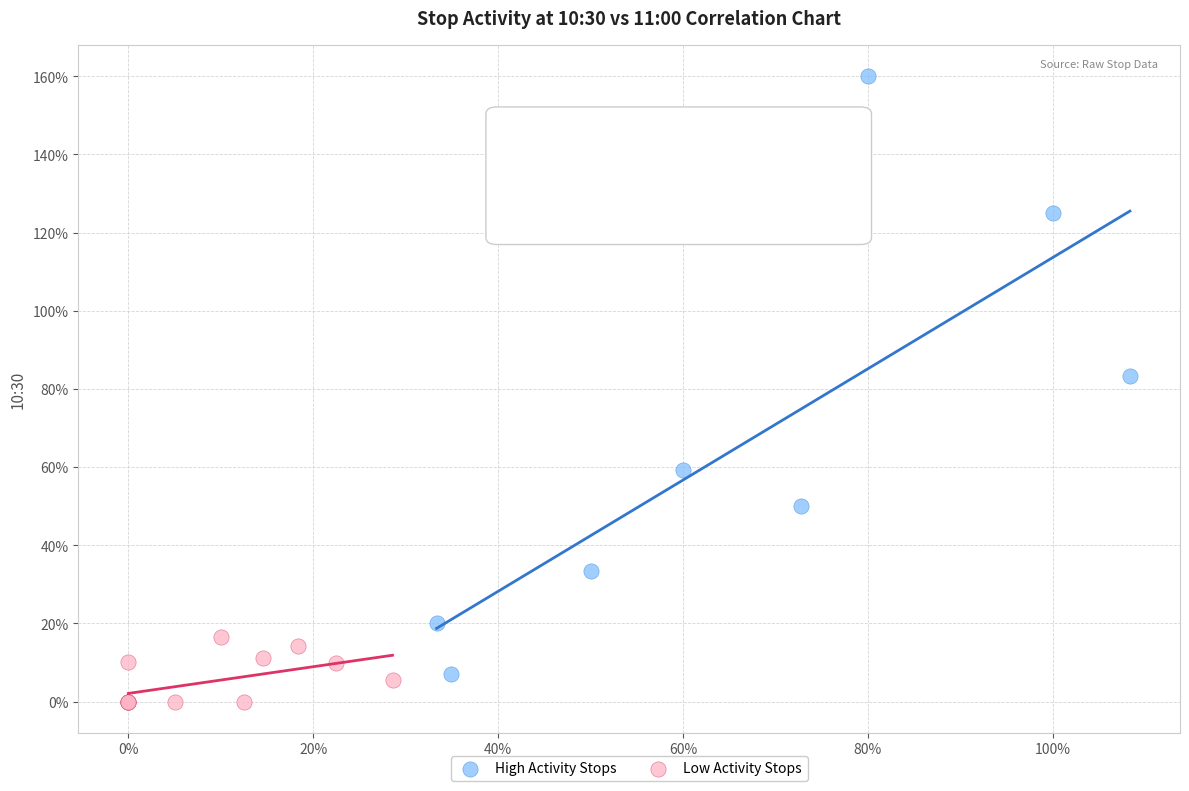

What are all the series names shown in the legend?

High Activity Stops, Low Activity Stops